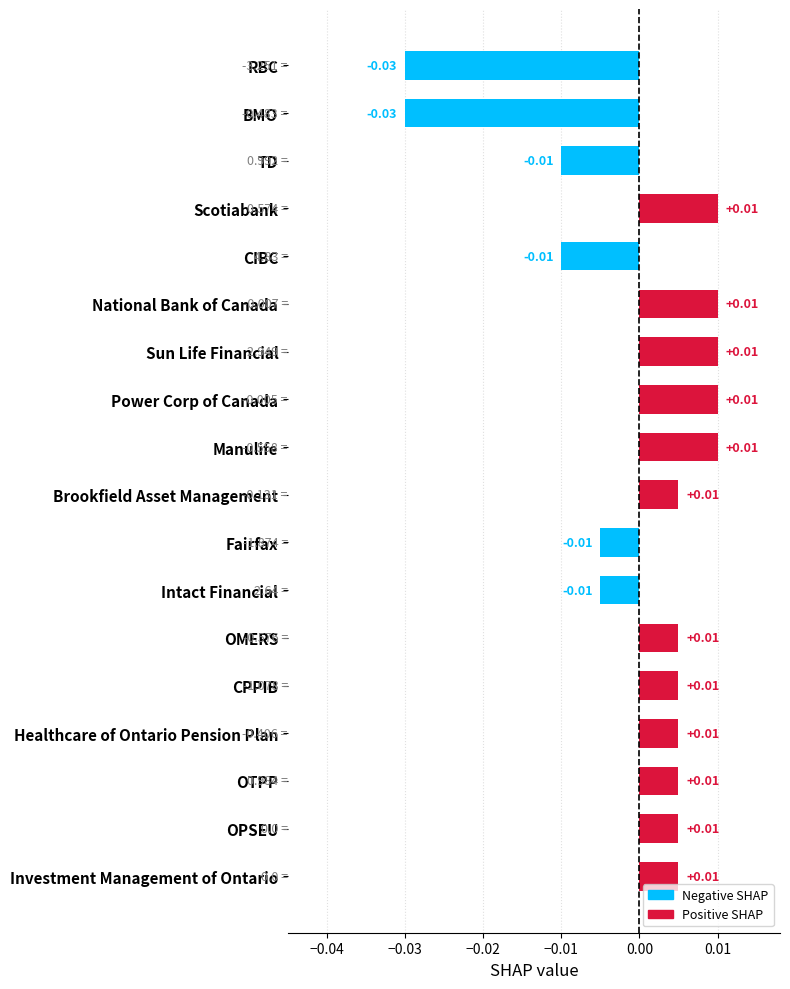

How many values are between 0 and 1?

12